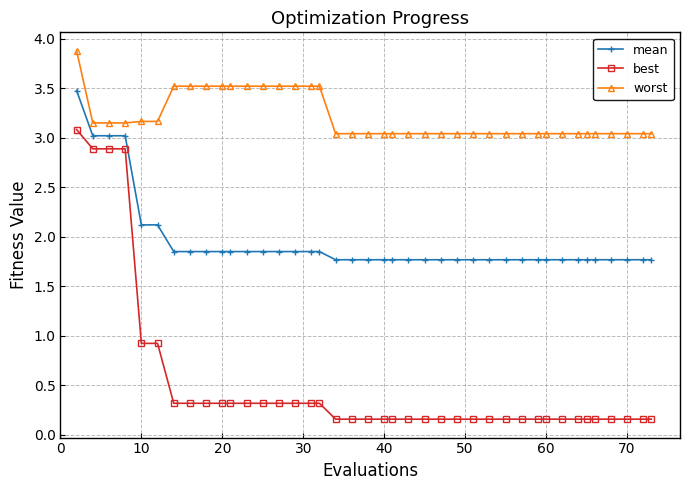

Count the number of categories in the chart.

40